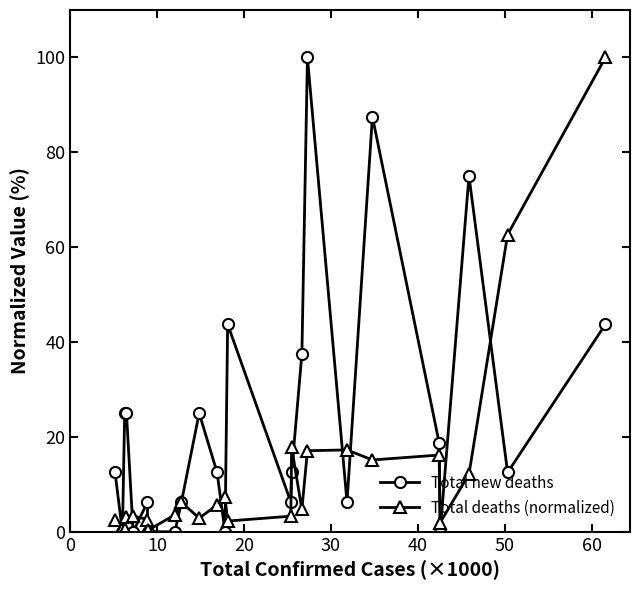

What is the value of the Total deaths (normalized) point at the 10th from the left?

2.9